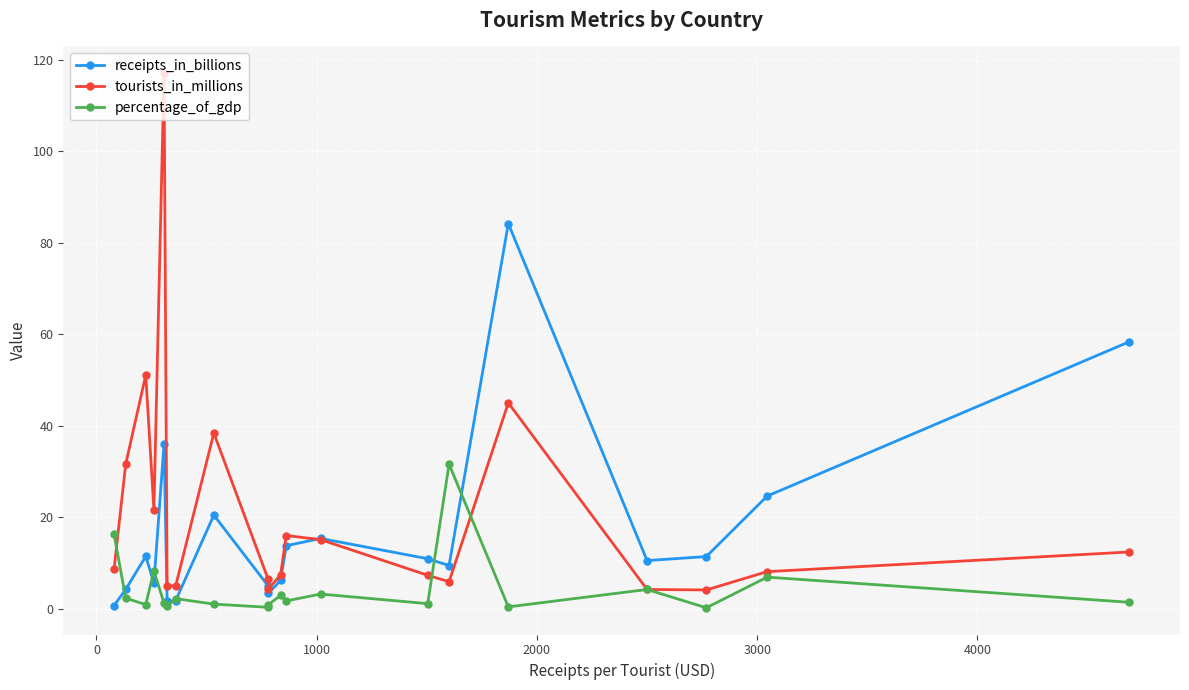

What is the difference between the maximum and minimum values in the percentage_of_gdp series?

31.4